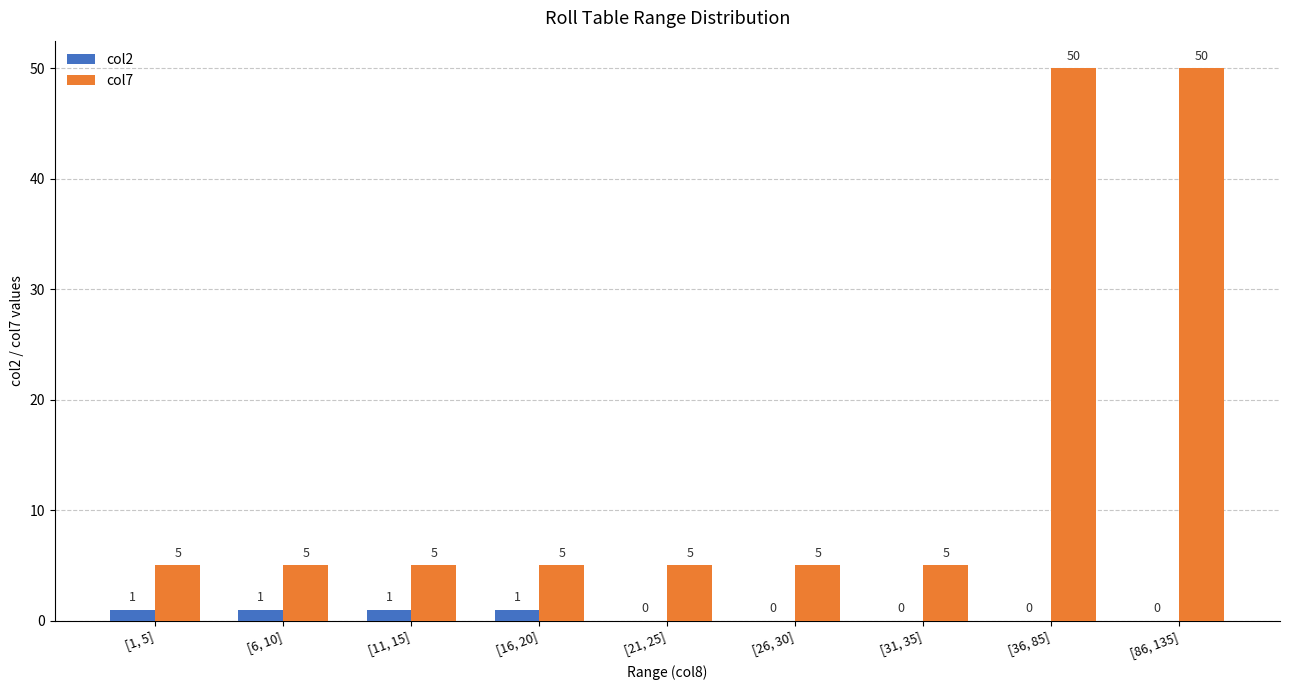

What is the sum of all col2 values?

4